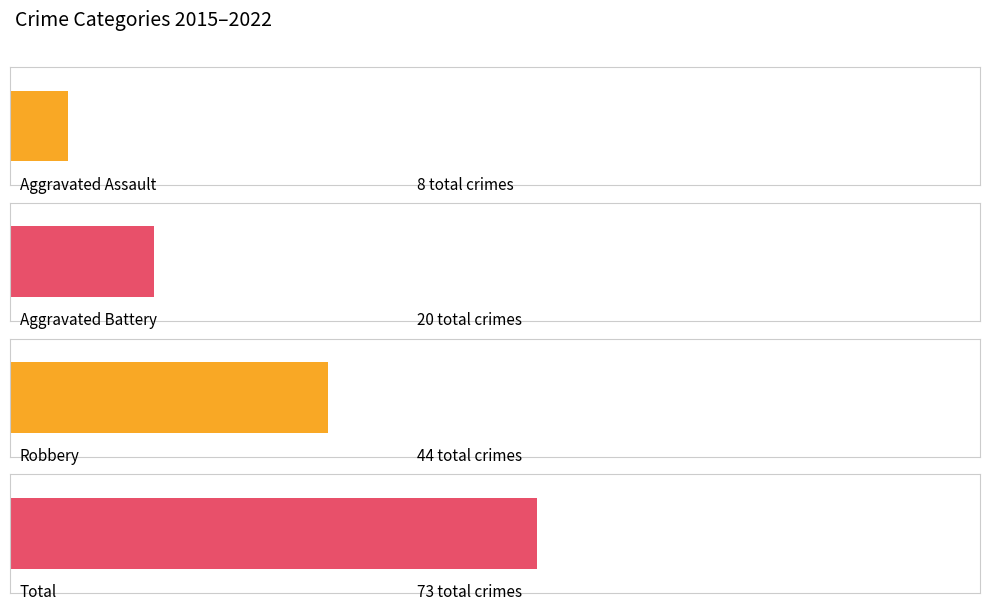

Does the chart contain any negative values?

No